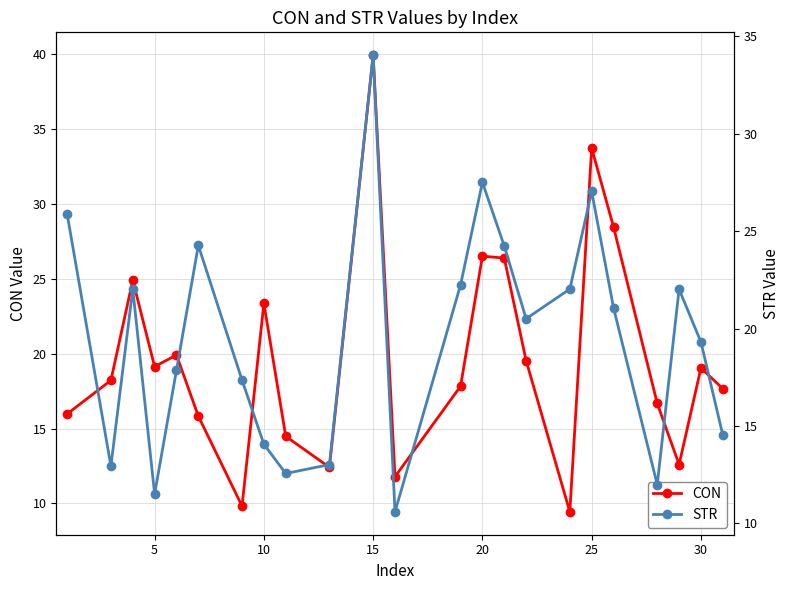

List the series in order of their peak value, highest first.

CON, STR